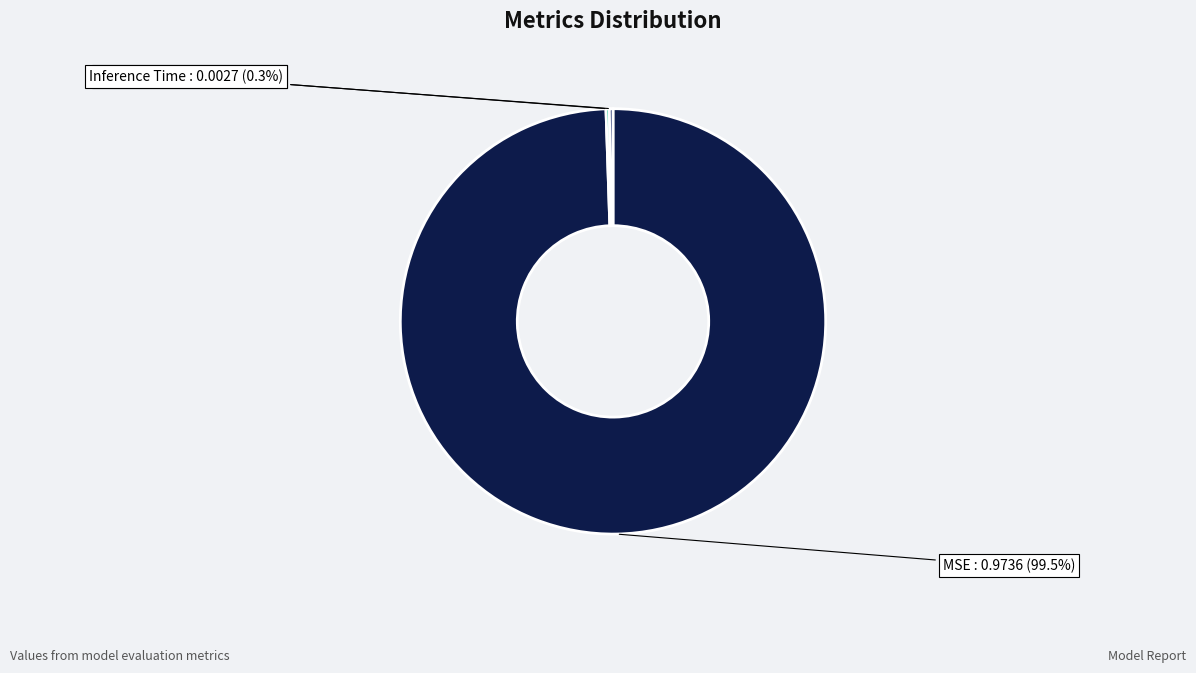

To the nearest percent, what is the difference between the largest and smallest slice percentages?

99%